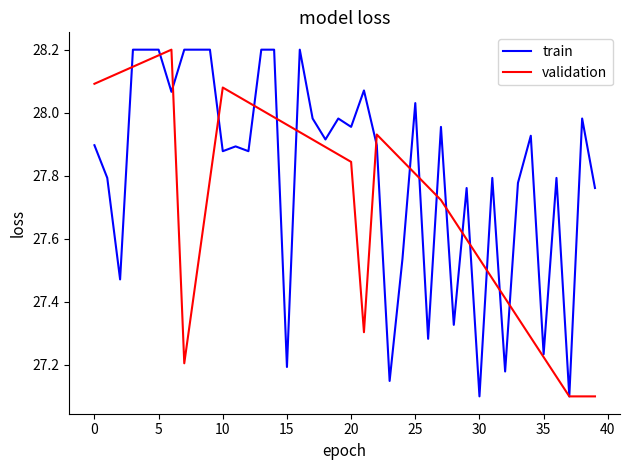

Which series has the largest range (max minus min)?

train